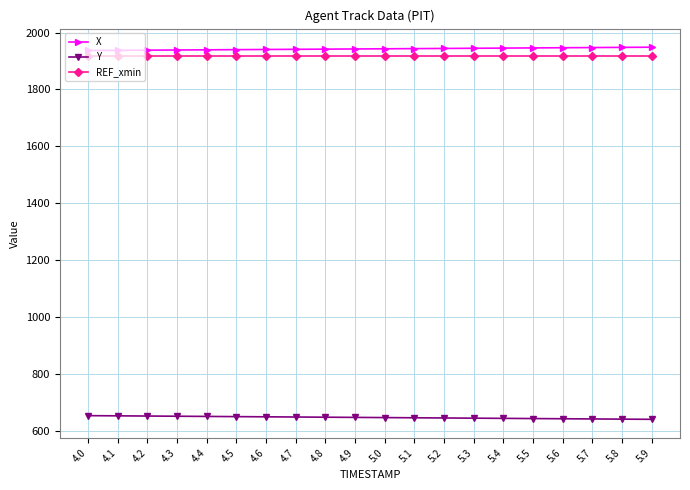

Is it true that X equals 3052.4 at 5.6?

False